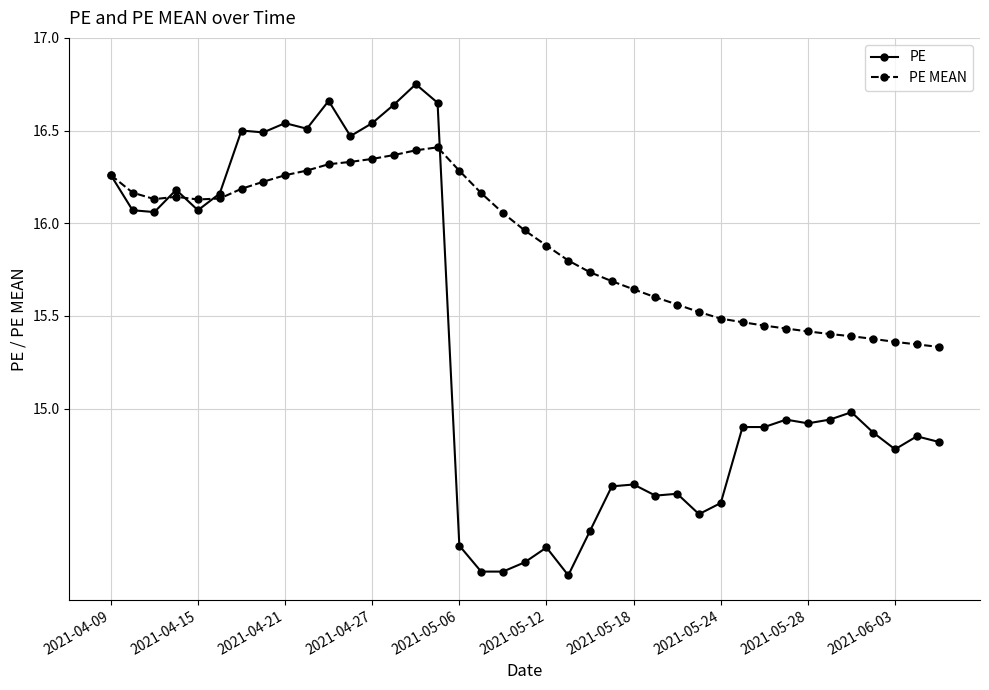

True or false: PE has more than 1 points higher than both neighbors.

True